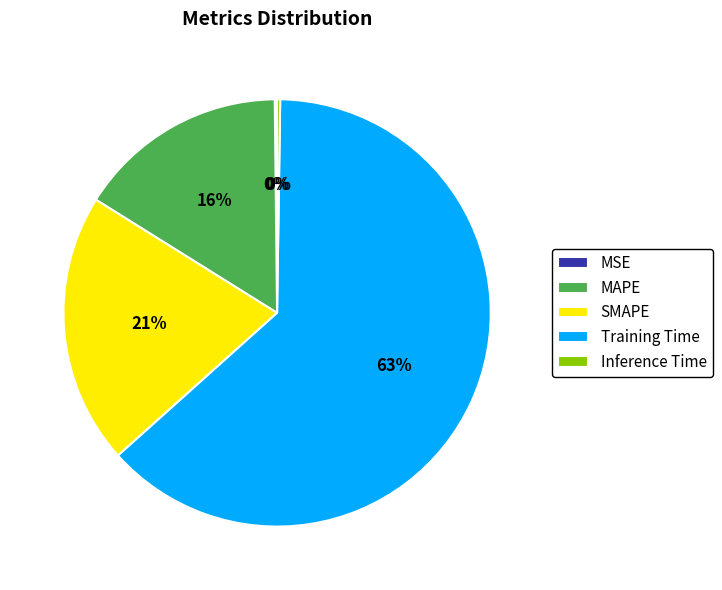

Which category has the biggest portion of the pie?

Training Time